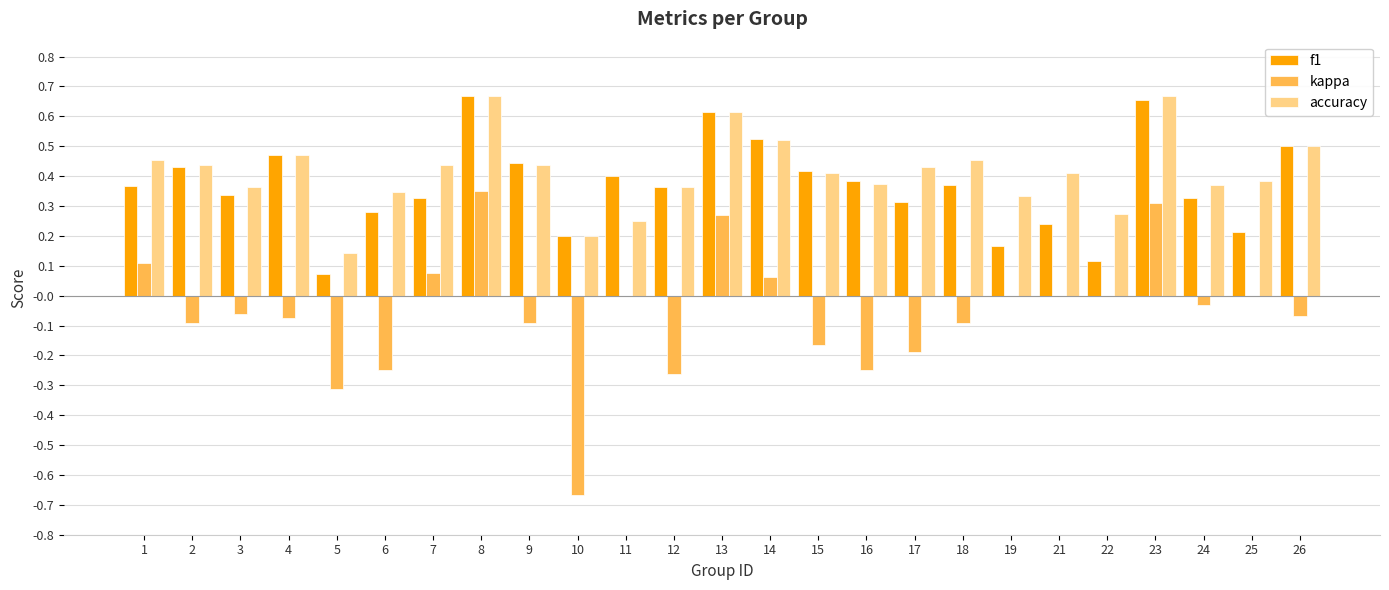

What is the sum of the f1 values at 9 and 10?

0.6